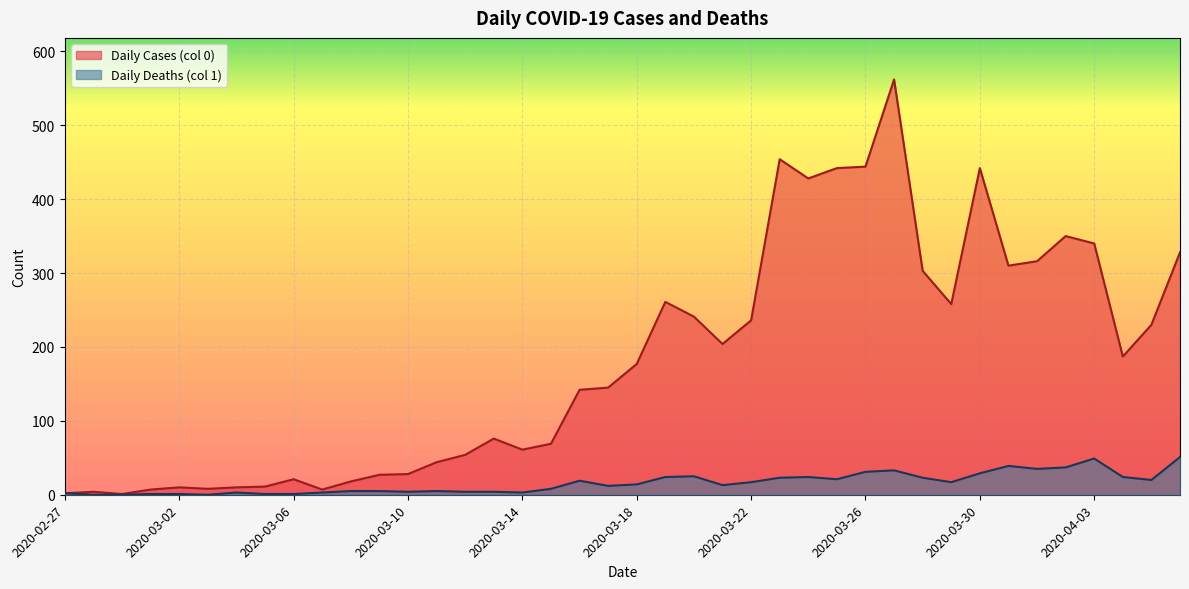

At 2020-03-23, list the series in order from largest to smallest.

Daily Cases (col 0), Daily Deaths (col 1)